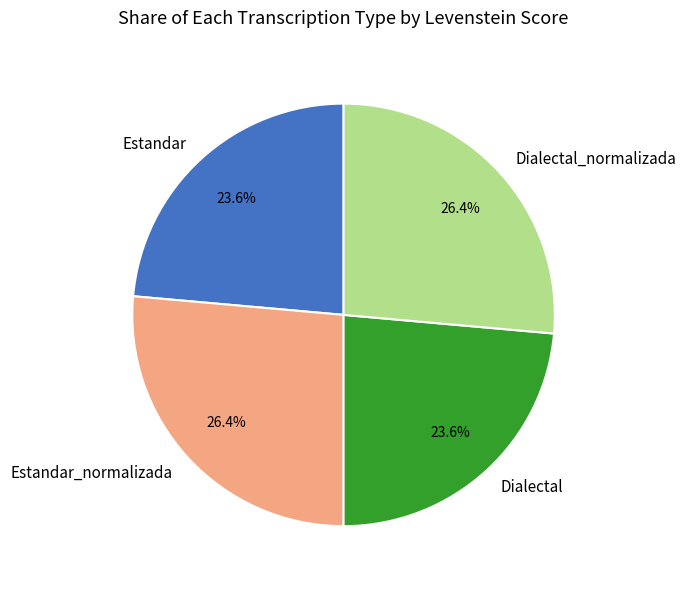

Is there a majority slice in this chart?

No